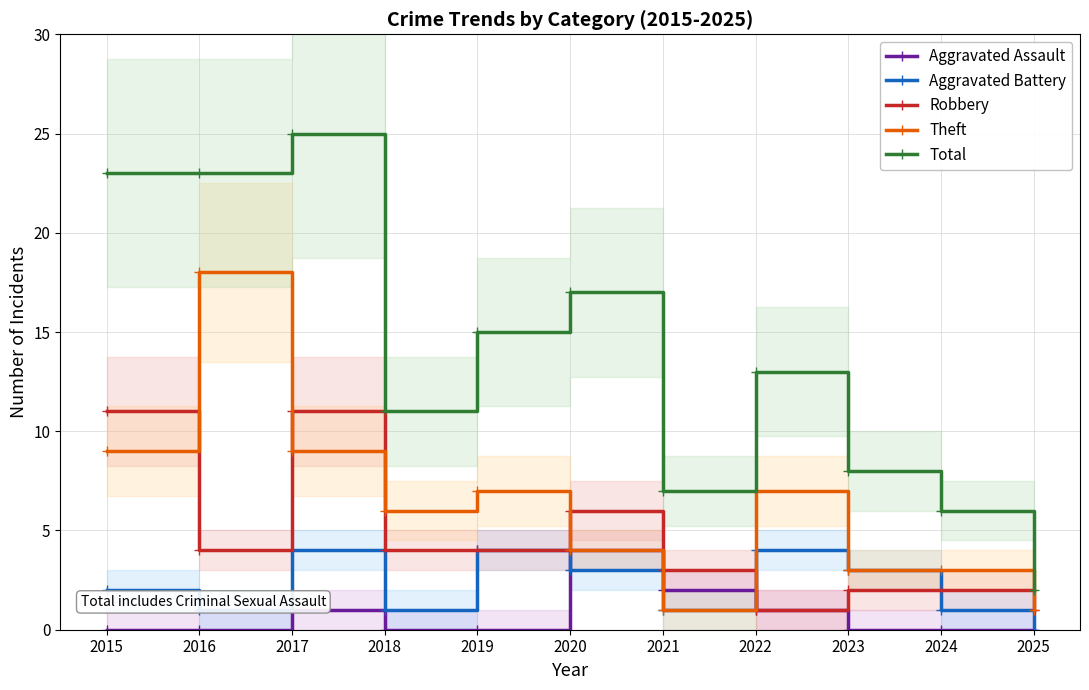

How many distinct data groups are displayed?

5